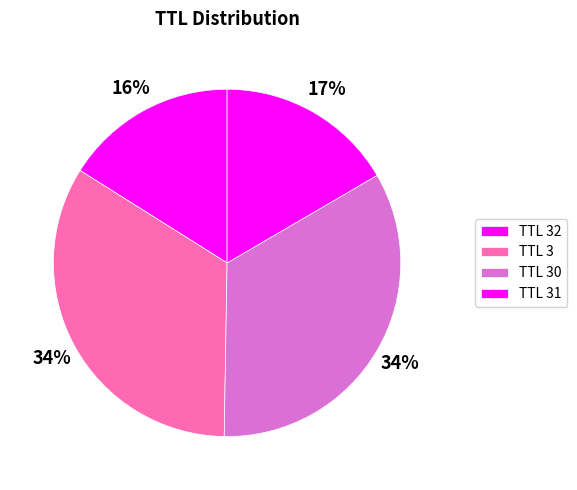

Which category has the smallest portion of the pie?

TTL 32